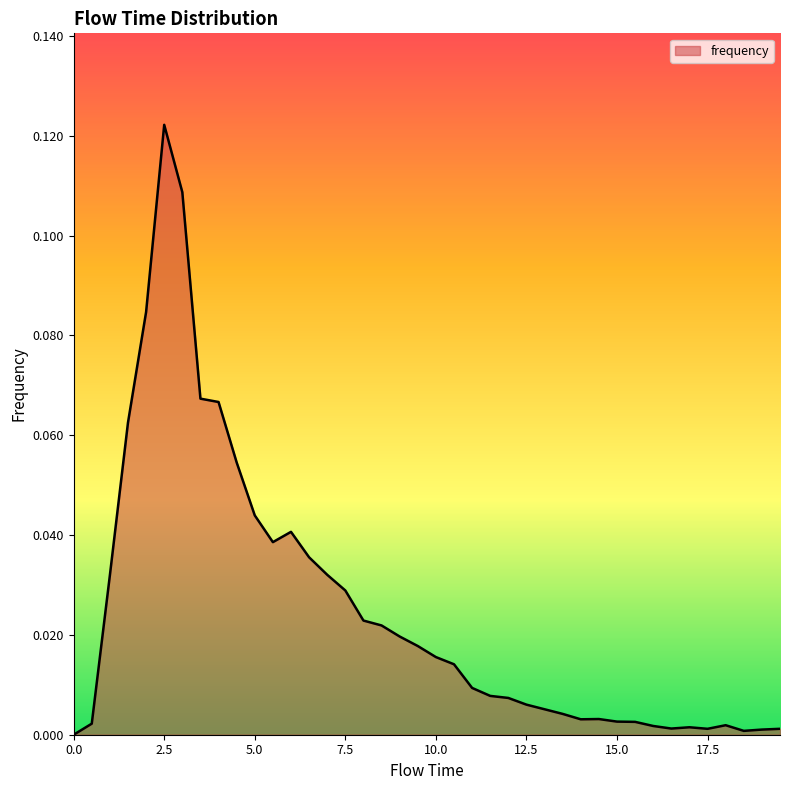

How many lines are shown in the chart?

1